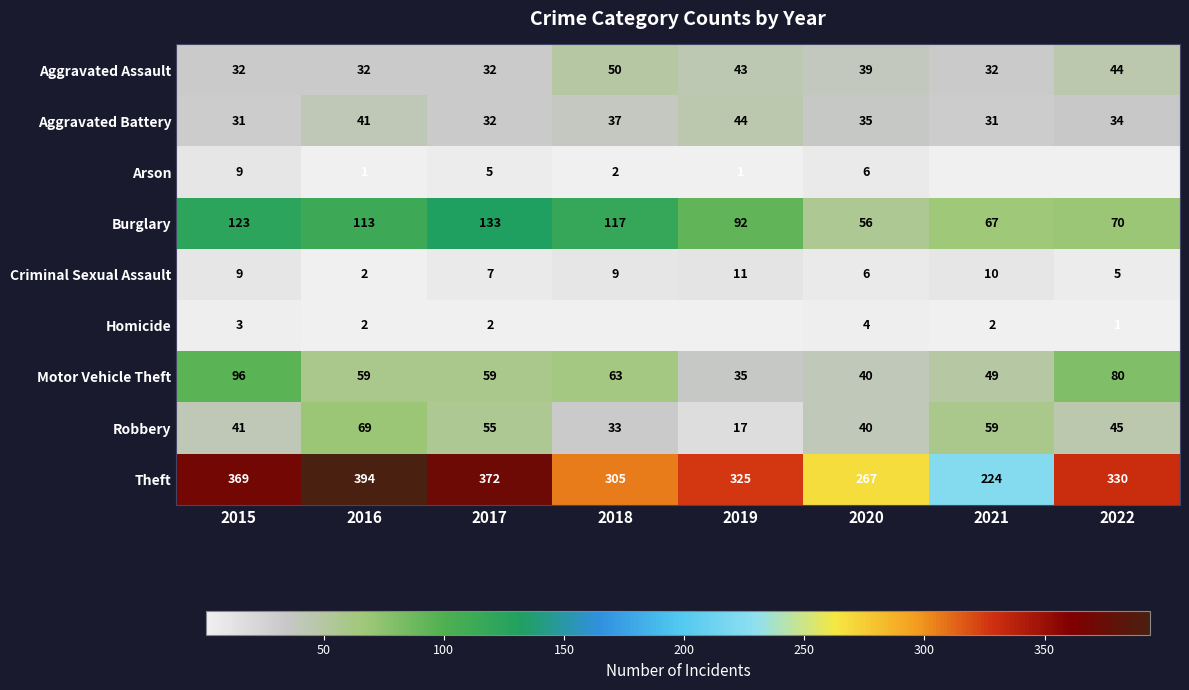

Is the value of Burglary at 2016 greater than the value of Arson at 2016?

Yes